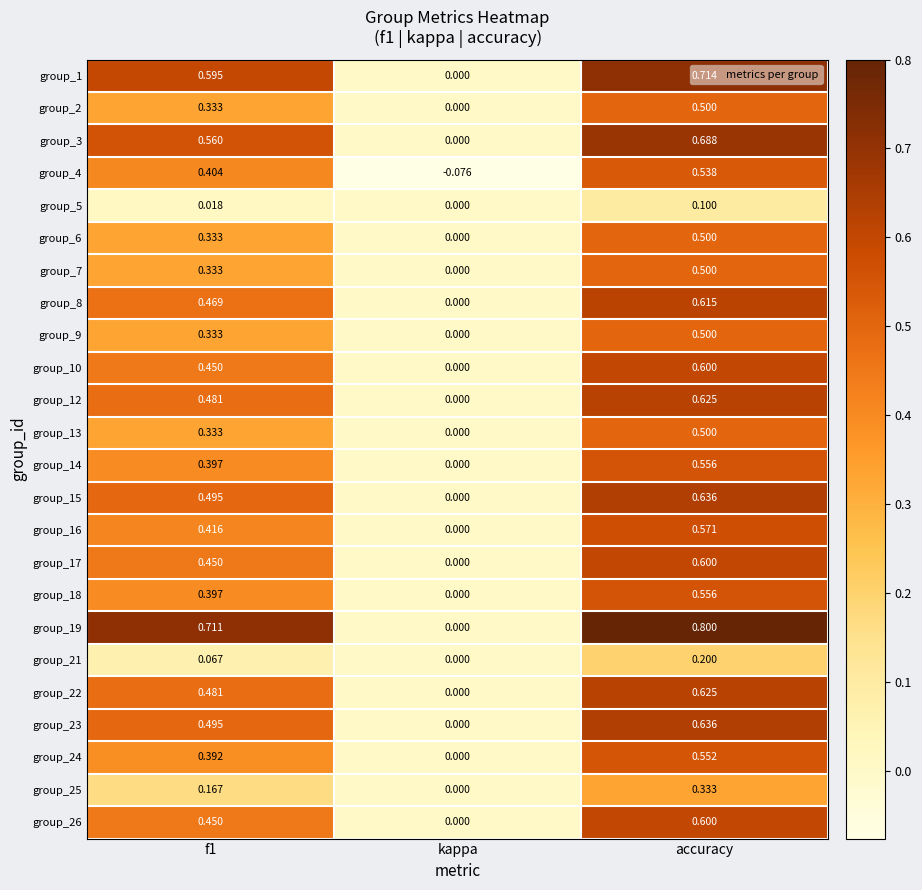

Which series changed the most between f1 and kappa?

group_19